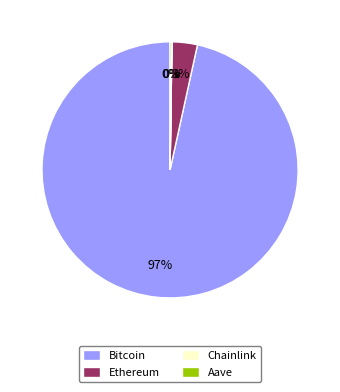

Which category has the biggest portion of the pie?

Bitcoin